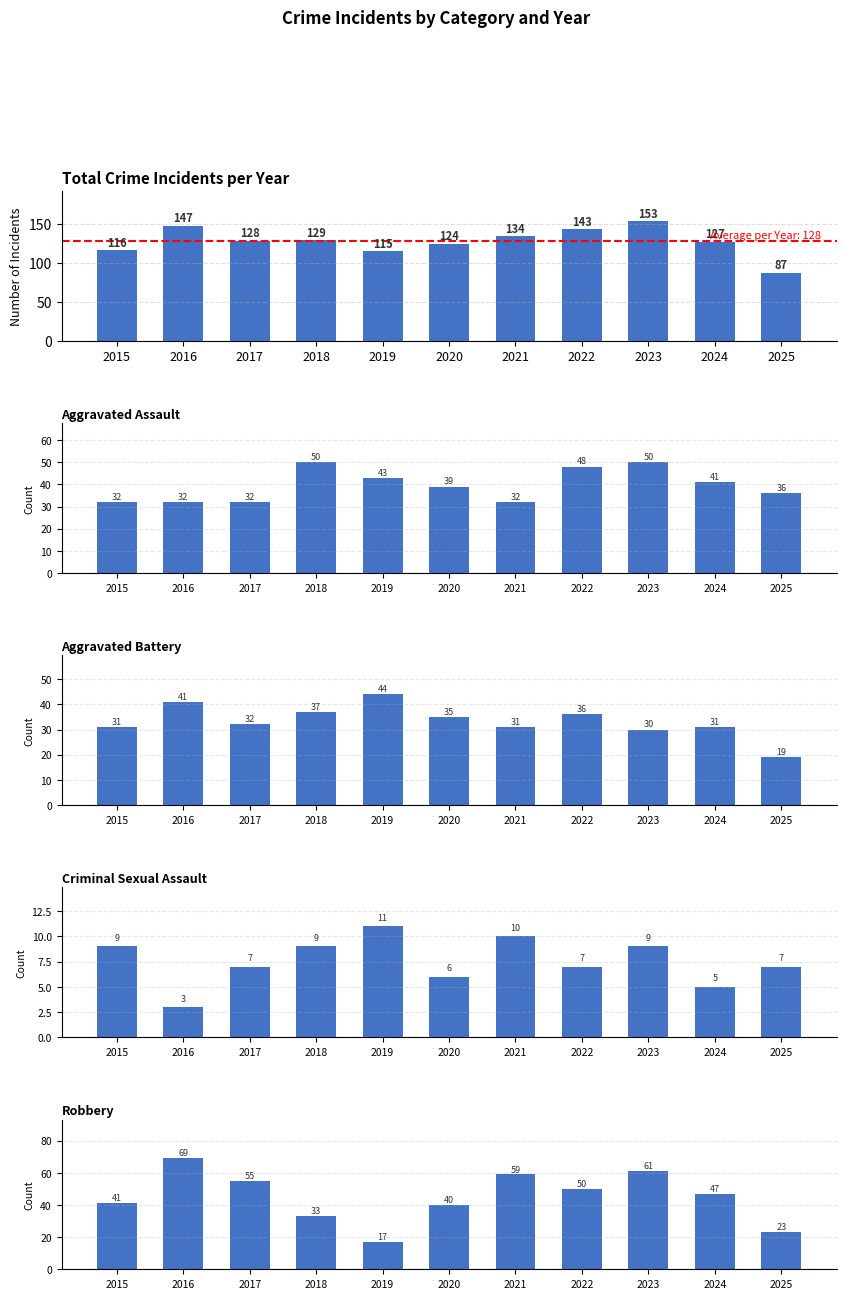

How many values in the Aggravated Battery series exceed 32?

5